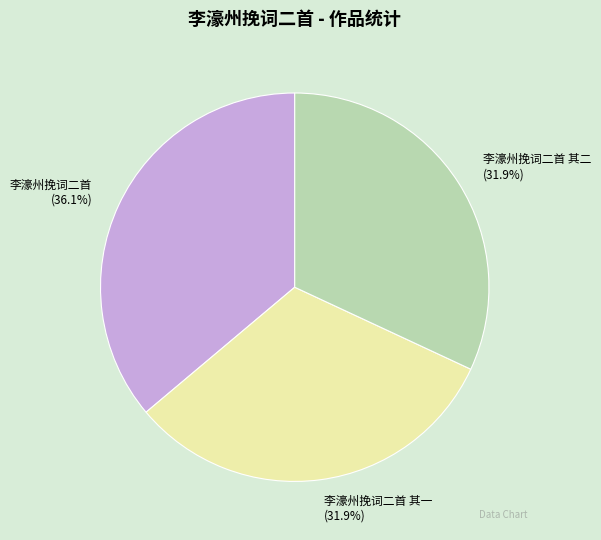

Approximately how many times larger is the value at 李濠州挽词二首 其二 compared to 李濠州挽词二首?

0.9